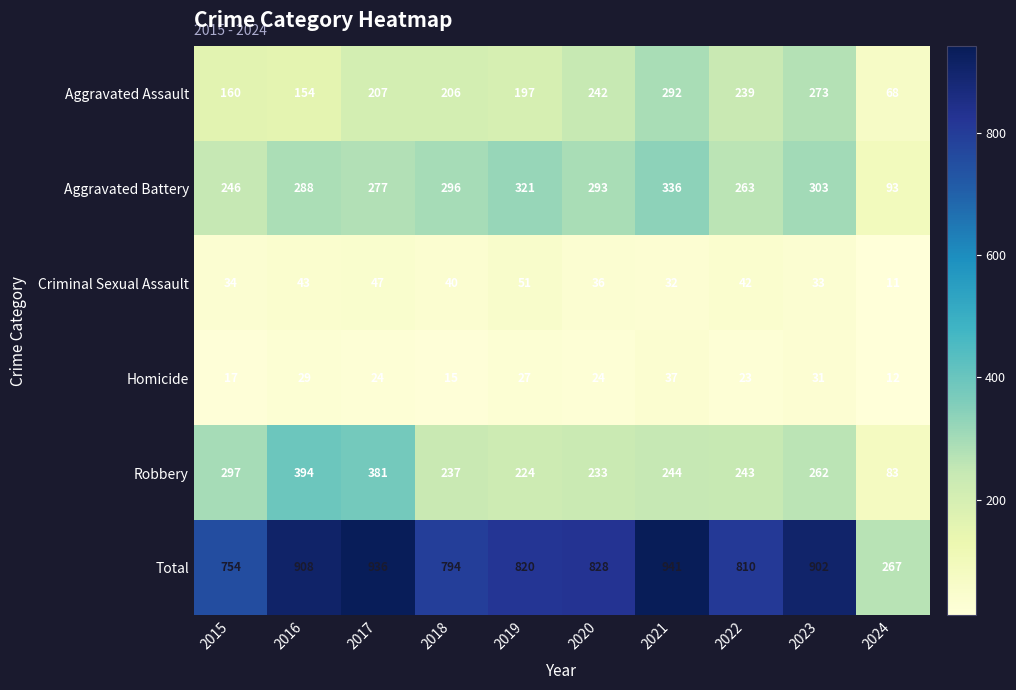

Which series has the widest spread of values?

Total